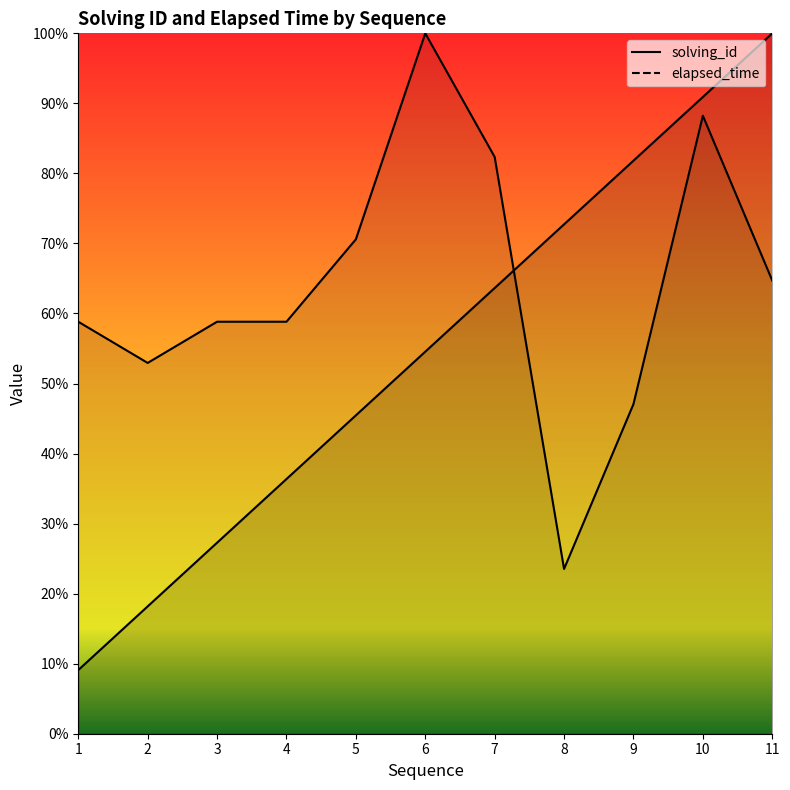

How many intersections are there between solving_id and elapsed_time?

1